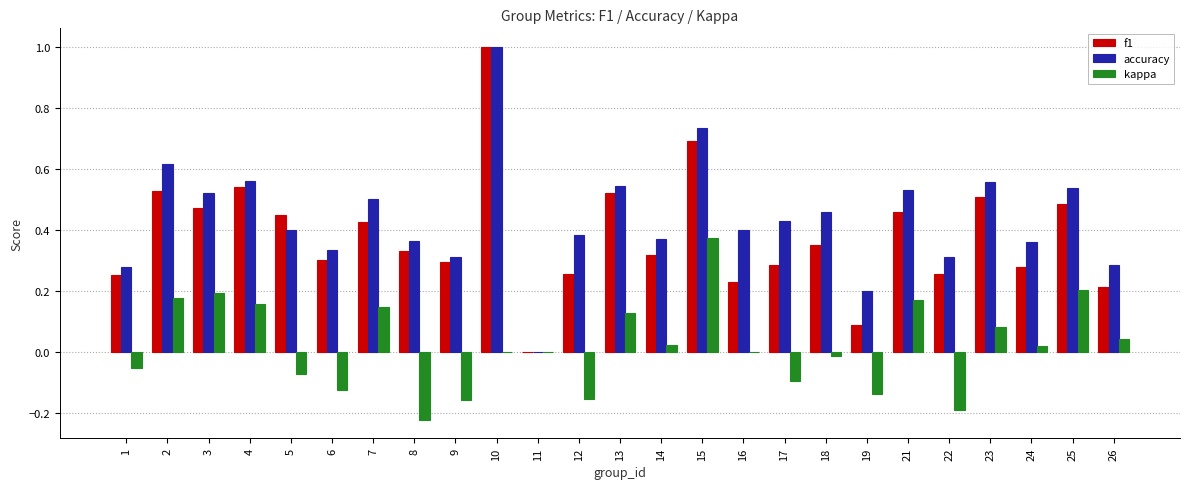

What is the sum of all accuracy values?

11.0